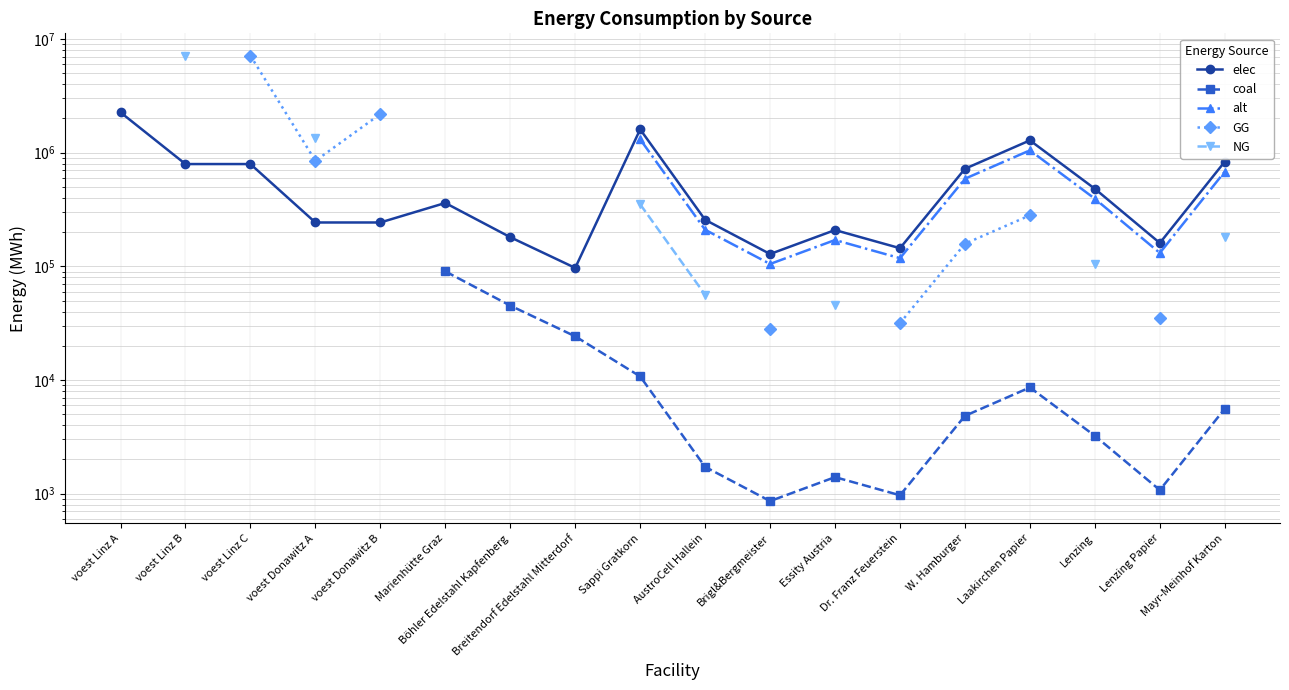

At which category does the chart reach its peak across all series?

voest Linz C